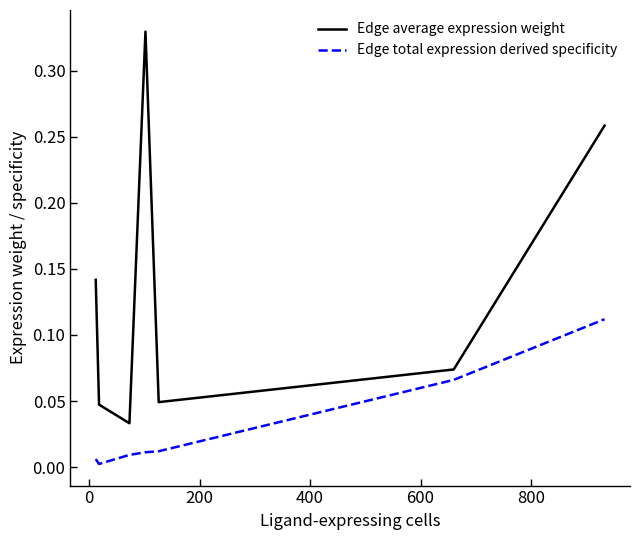

Rank the series by their maximum value, from highest to lowest.

Edge average expression weight, Edge total expression derived specificity